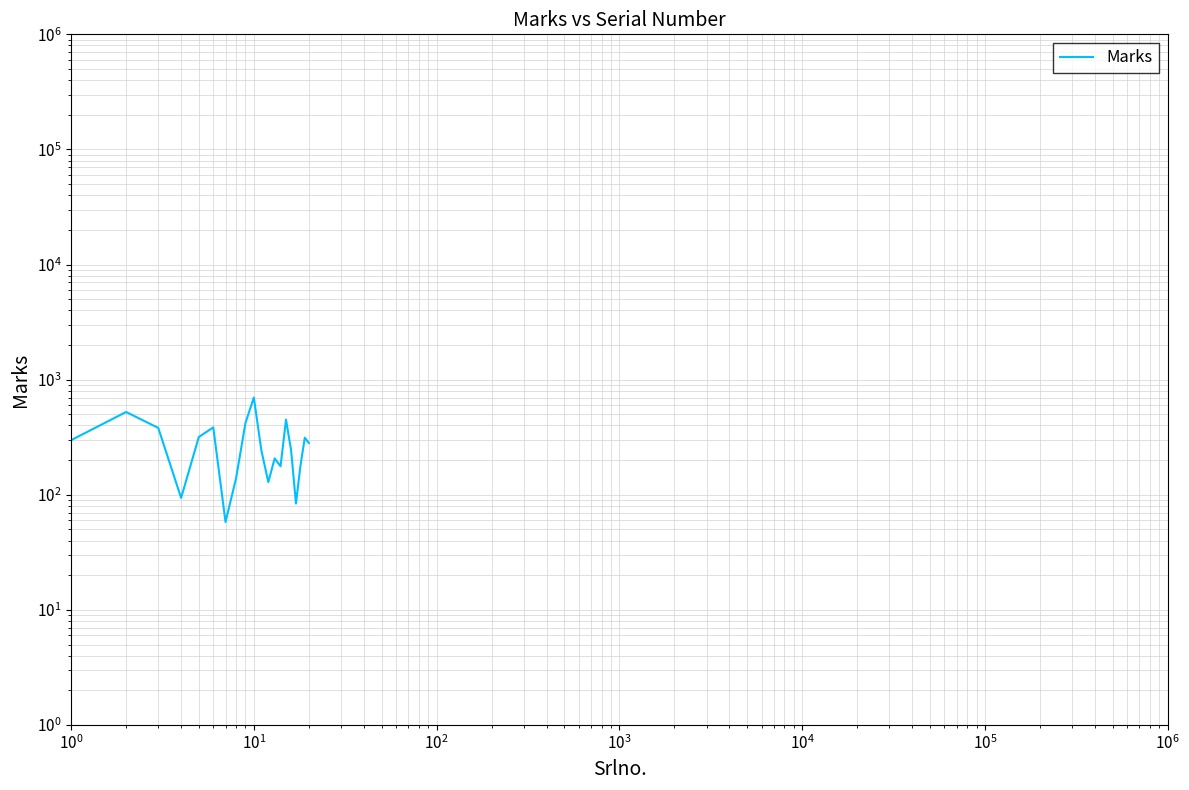

How many values are below 282?

10